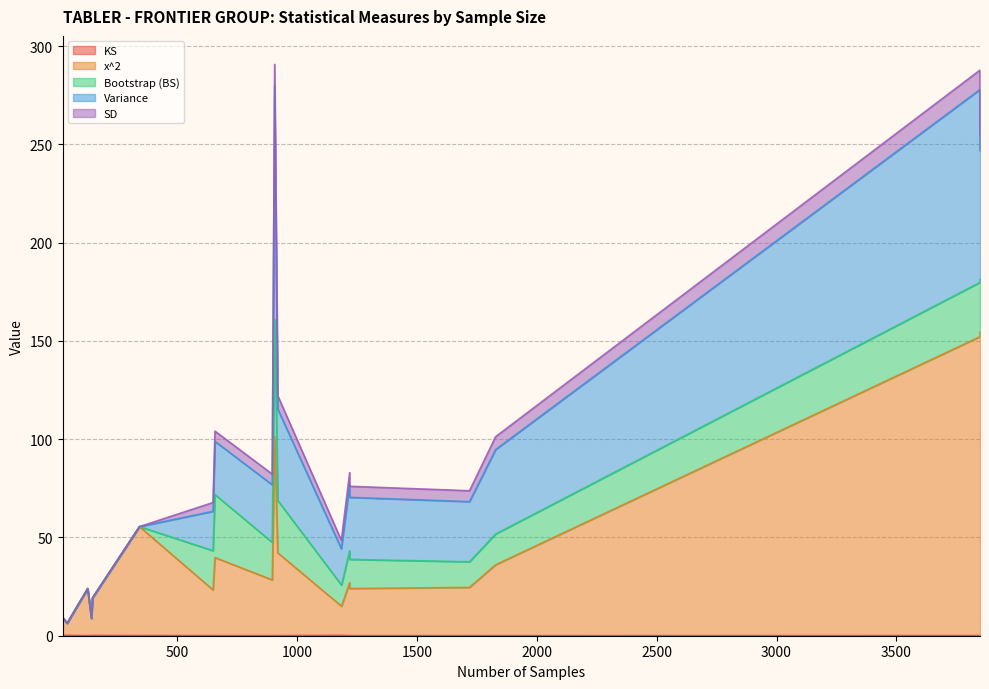

Count the number of categories in the chart.

21